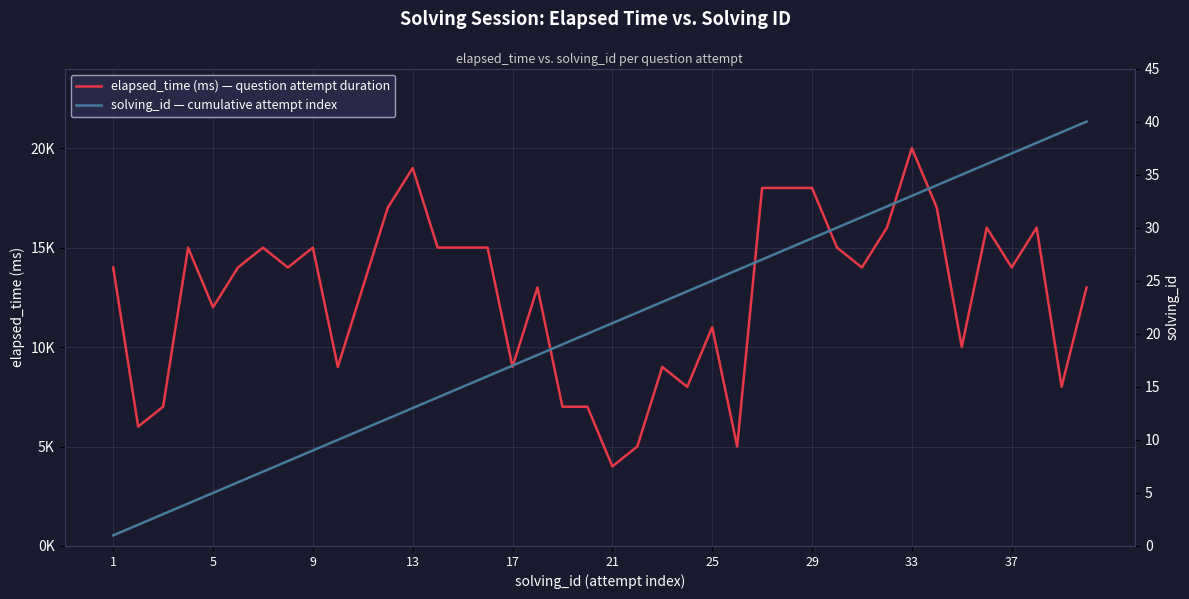

What is the value of the solving_id — cumulative attempt index point at the 11th from the left?

11